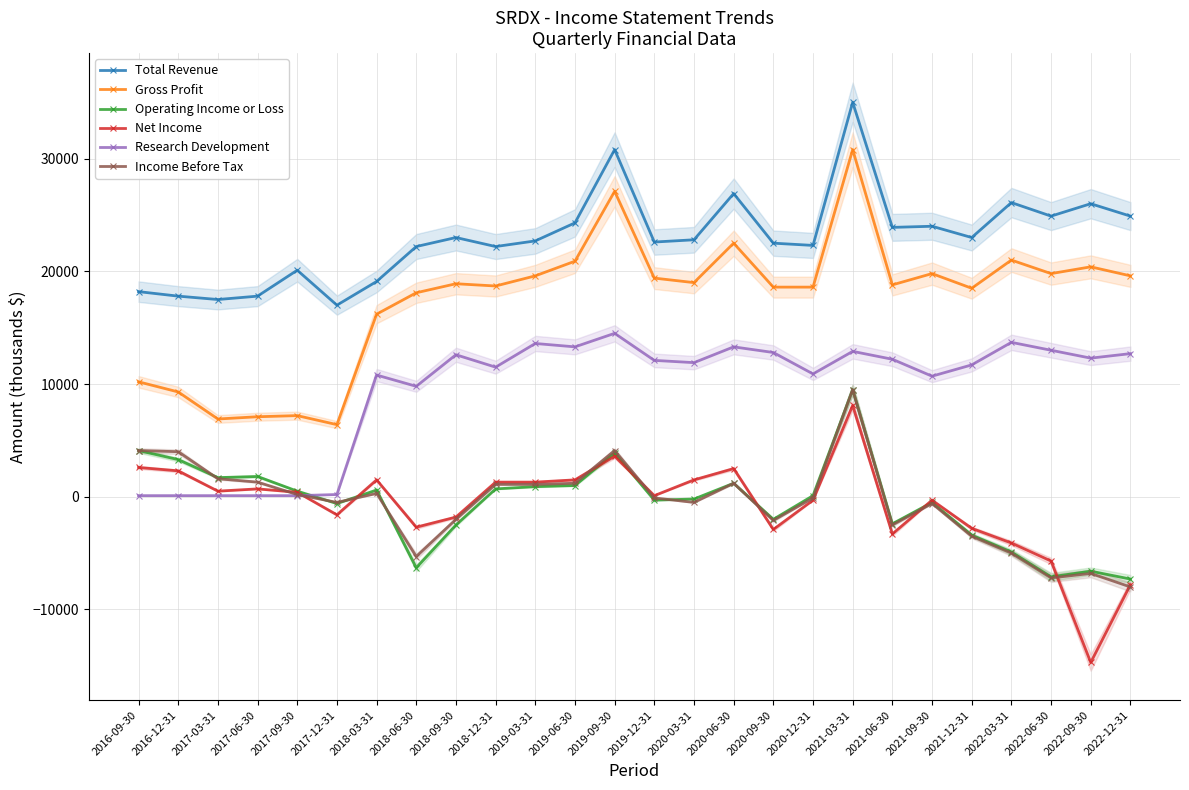

The value of Gross Profit at 2017-09-30 is 3628. True or false?

False